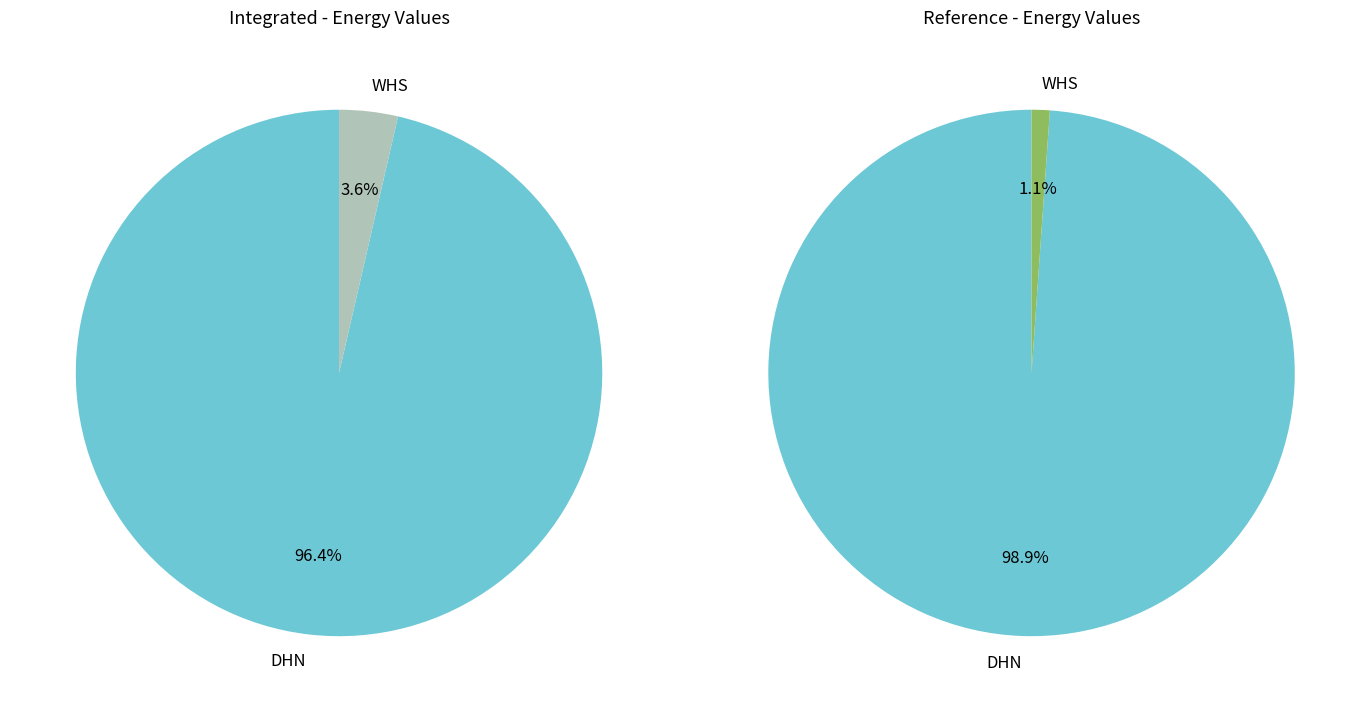

Is there a majority slice in this chart?

Yes